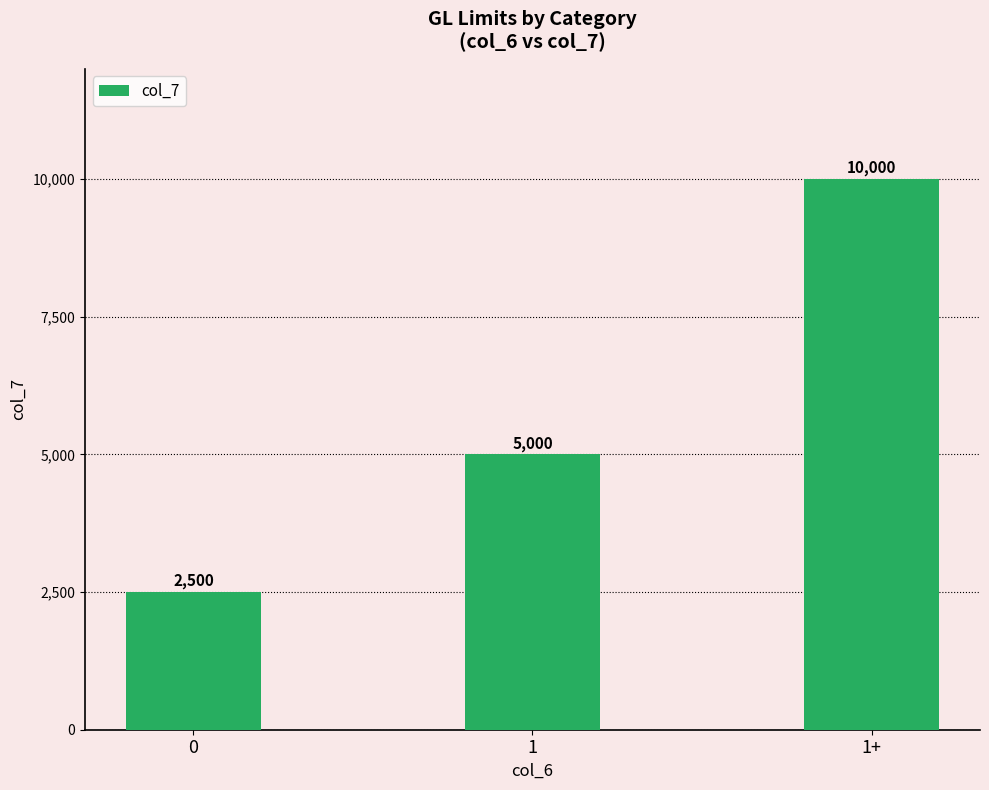

How many values are below 5000?

1